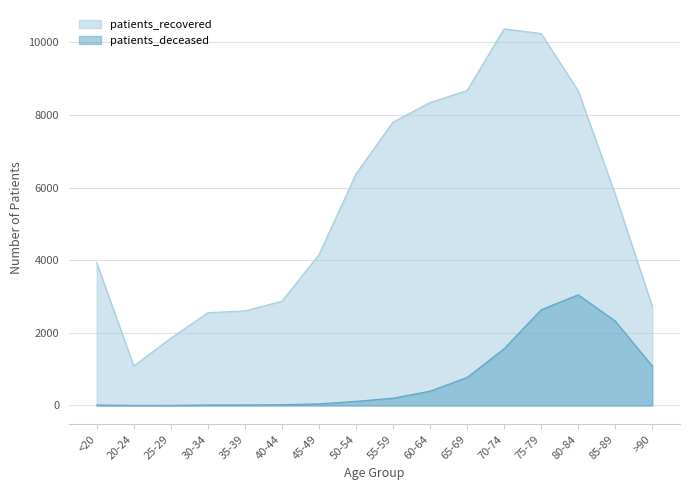

What is the minimum value shown in the chart?

3